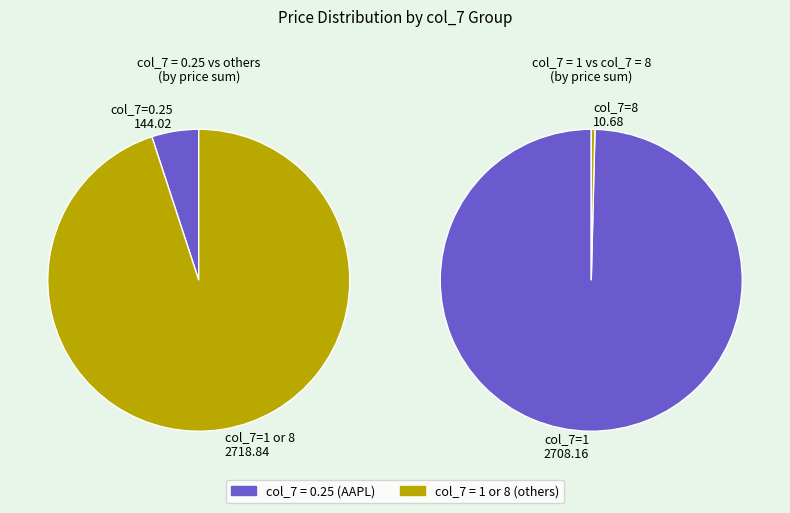

What is the largest slice in the pie chart?

1